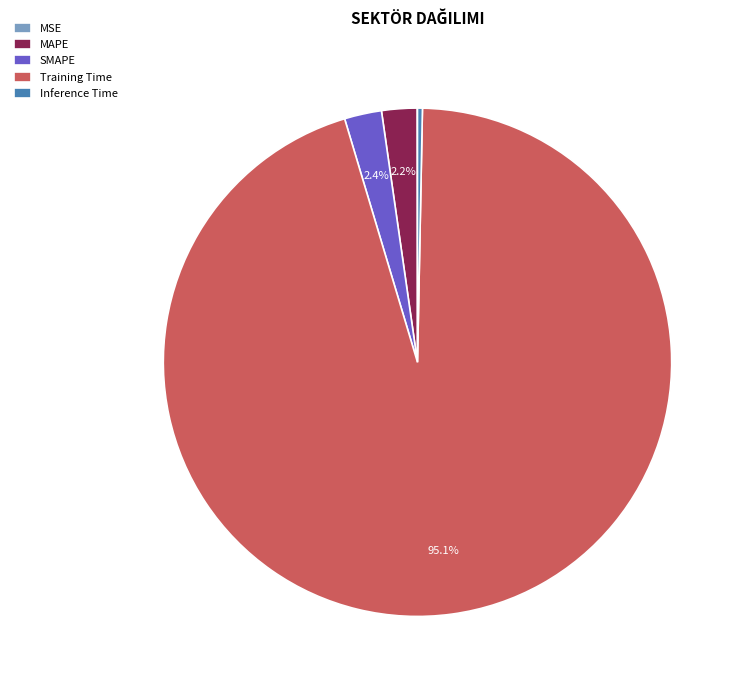

To the nearest percent, what is the combined percentage of MAPE and Training Time?

97%